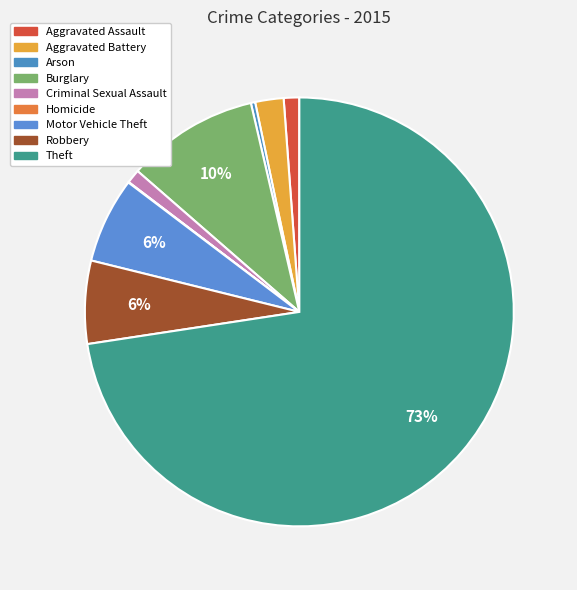

To the nearest percent, what is the difference between the Theft and Aggravated Assault slice percentages?

71%